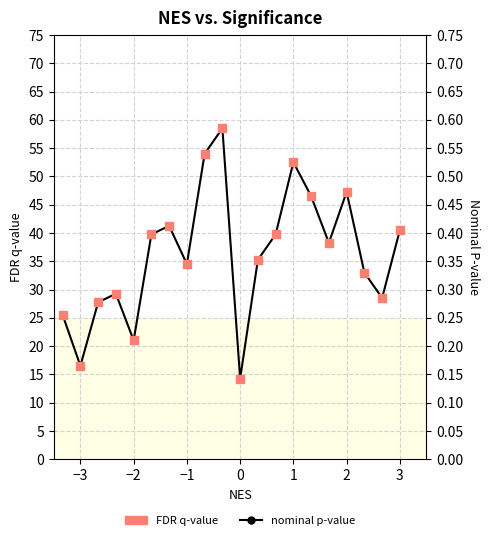

Which series reaches the maximum Y coordinate?

nominal p-value